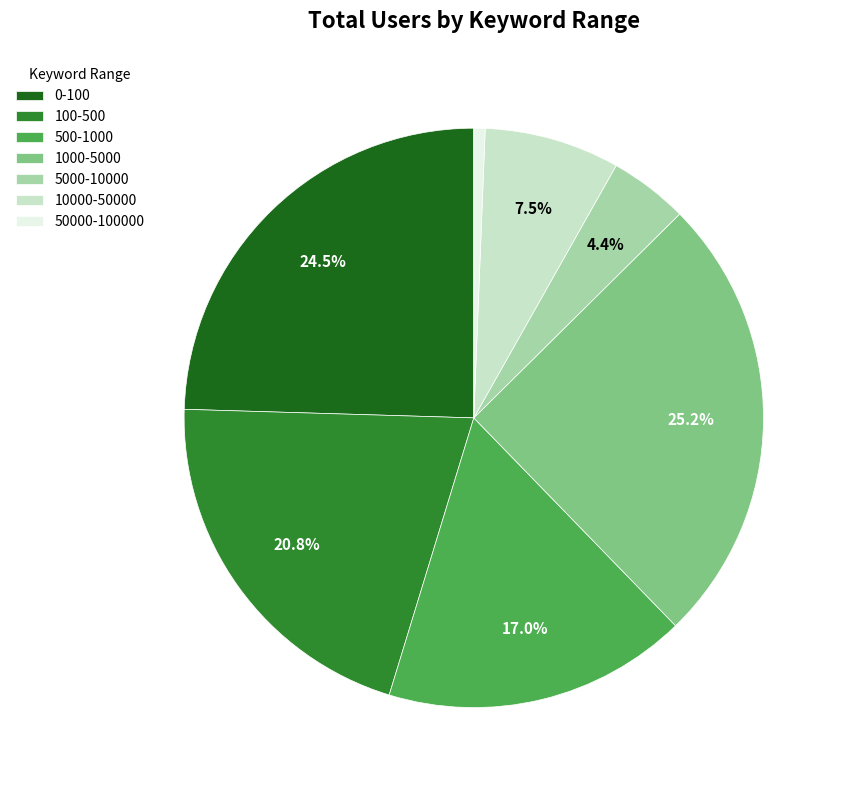

Which has a higher value, 100-500 or 1000-5000?

1000-5000